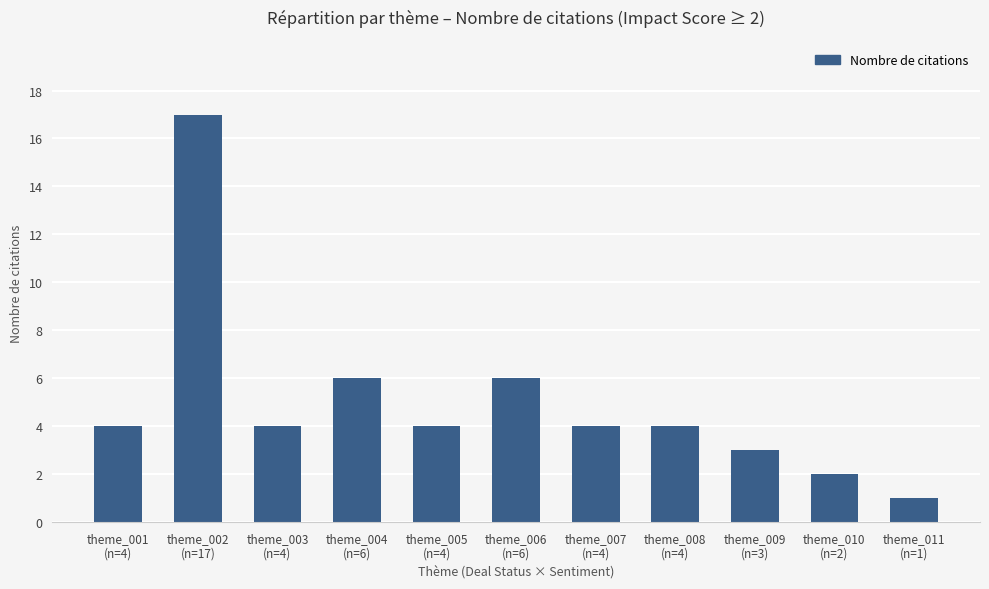

What is the maximum value shown in the chart?

17